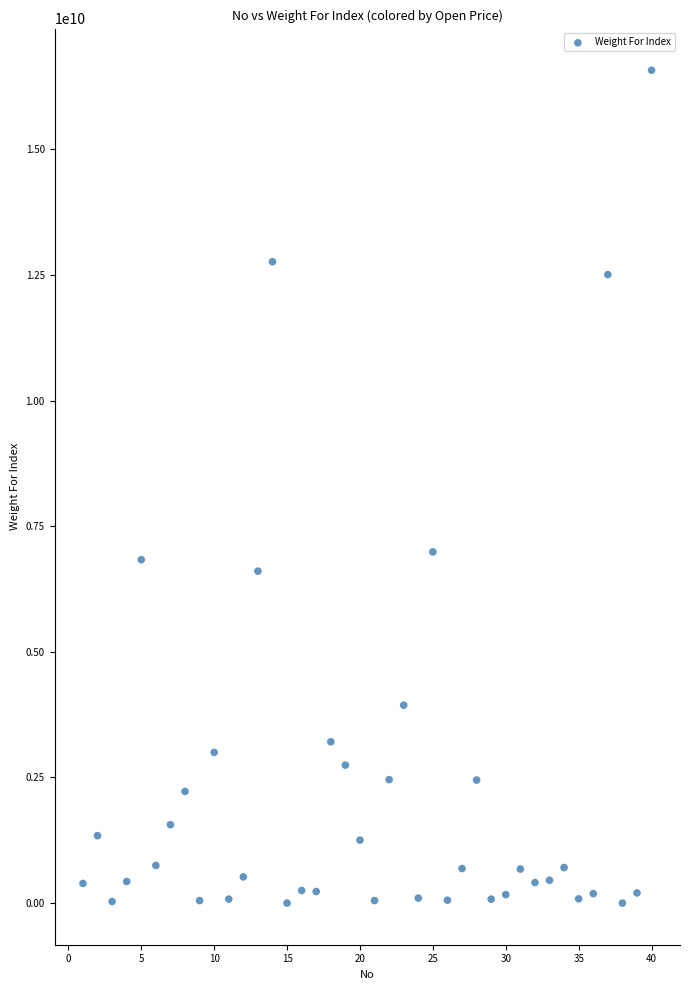

What is the range of Y values (max minus min)?

16576581079